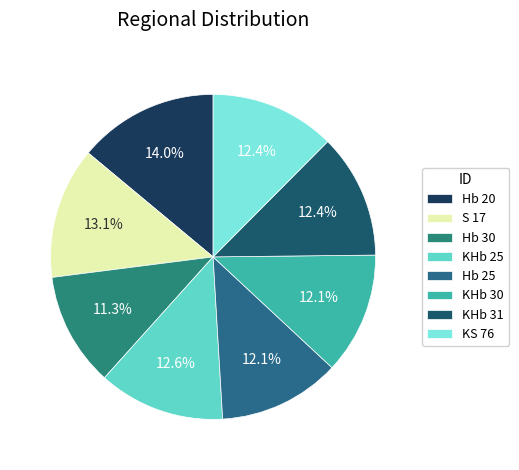

To the nearest percent, what portion does KS 76 represent?

12%